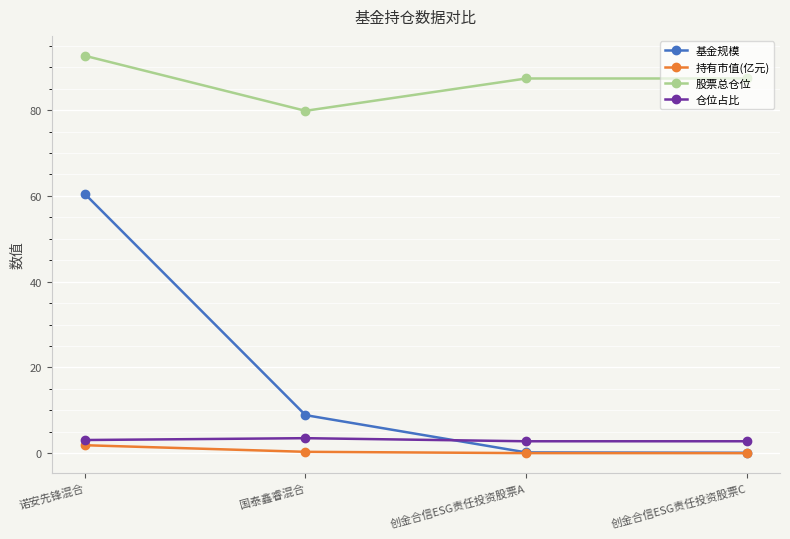

Which series has the widest spread of values?

基金规模